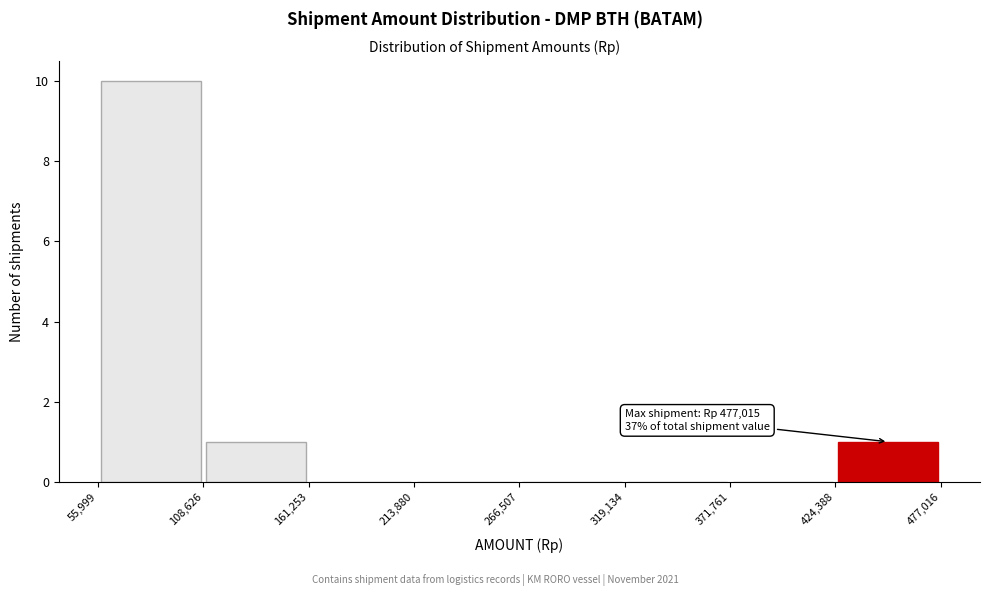

Over which range of the x-axis is the bar tallest?

55,999 to 108,626